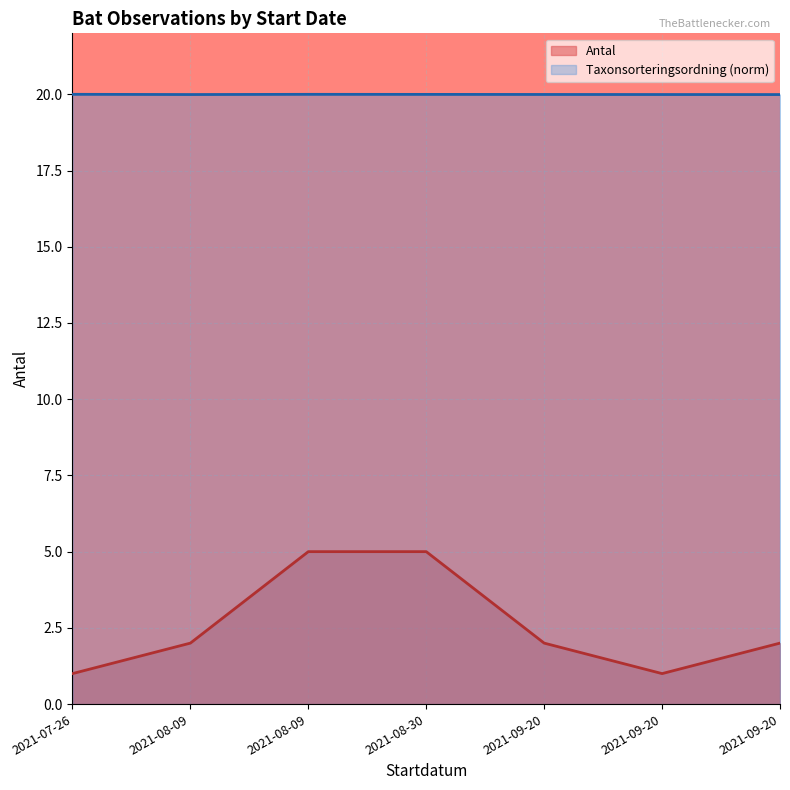

What is the difference between the highest and lowest values at 2021-09-20?

18.0